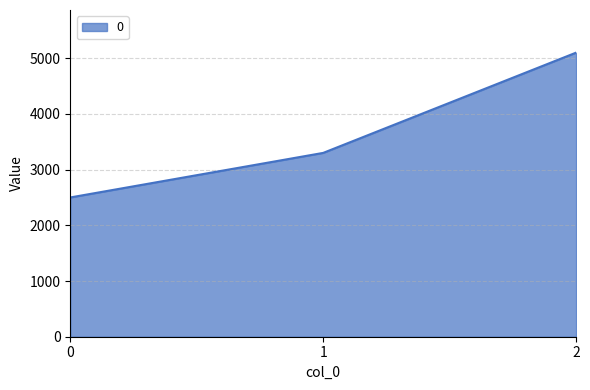

True or false: the data shows 3300 at 1.

True